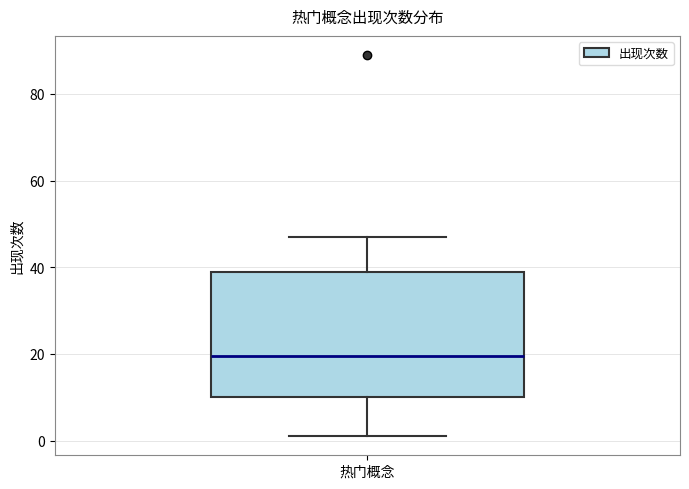

Transcribe this box plot: give where the median line is, the range the box spans, and where the two whiskers end, as read against the y-axis. The values are not printed on the chart, so give them approximately, as read against the axis.

median 20, box 10 to 40, whiskers 2 to 48